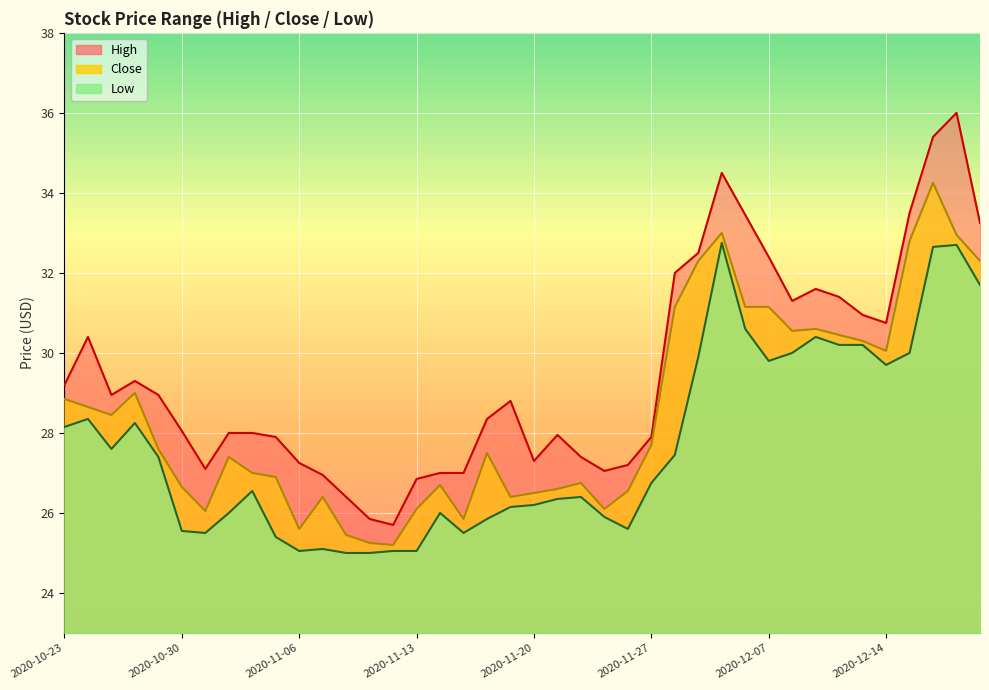

List the labels in order of High value, largest first.

2020-12-17, 2020-12-16, 2020-12-03, 2020-12-15, 2020-12-04, 2020-12-18, 2020-12-02, 2020-12-07, 2020-12-01, 2020-12-09, 2020-12-10, 2020-12-08, 2020-12-11, 2020-12-14, 2020-10-26, 2020-10-28, 2020-10-23, 2020-10-27, 2020-10-29, 2020-11-19, 2020-11-18, 2020-10-30, 2020-11-03, 2020-11-04, 2020-11-23, 2020-11-05, 2020-11-27, 2020-11-24, 2020-11-20, 2020-11-06, 2020-11-26, 2020-11-02, 2020-11-25, 2020-11-14, 2020-11-17, 2020-11-09, 2020-11-13, 2020-11-10, 2020-11-11, 2020-11-12